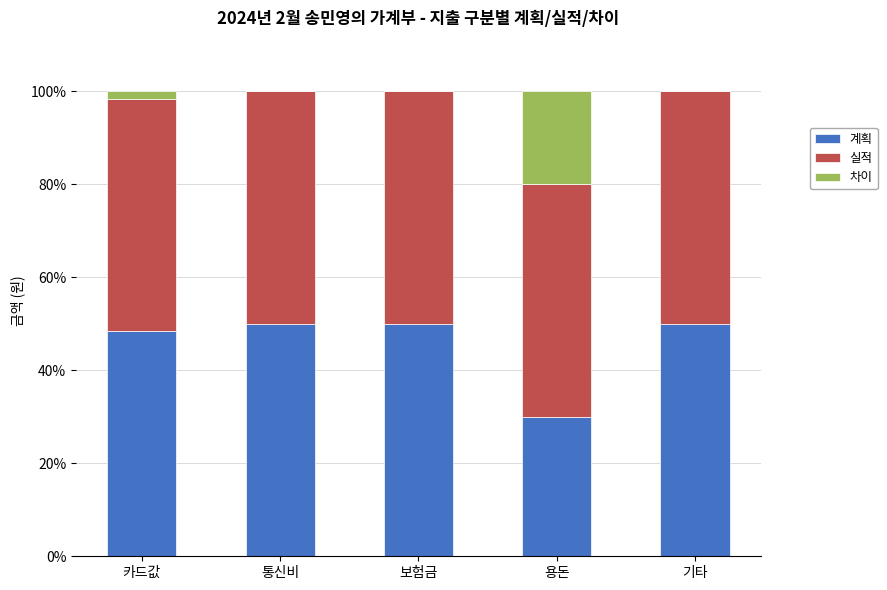

True or false: 계획 has a value of 84.2 at 통신비.

False